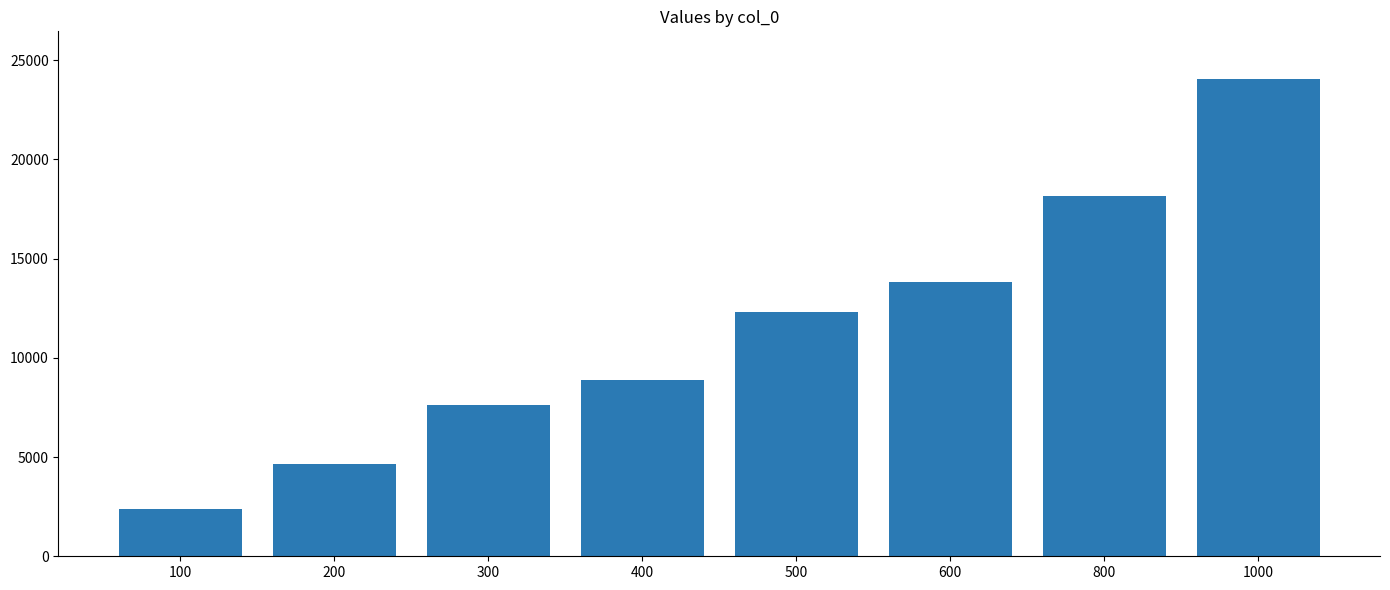

What is the difference between the values at 800 and 200?

13545